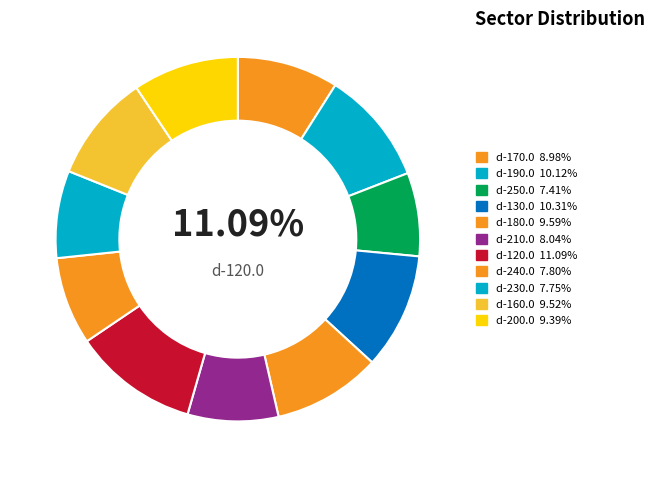

Combined, do d-160.0 and d-120.0 account for over 50%?

No